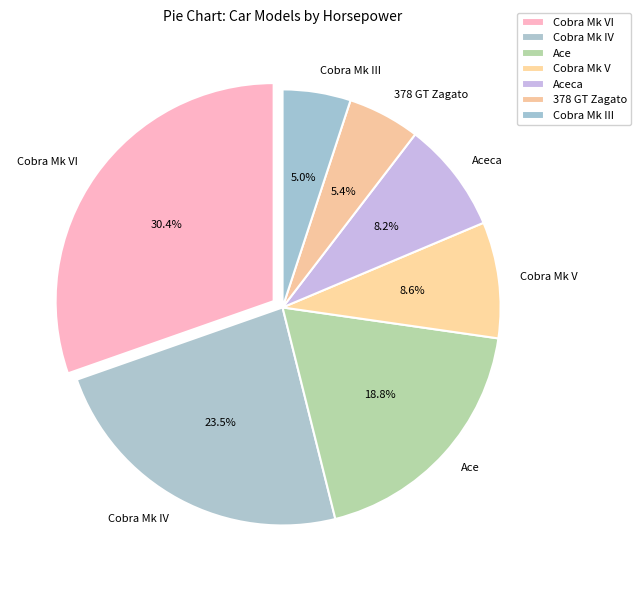

Does Aceca represent more than half of the total?

No